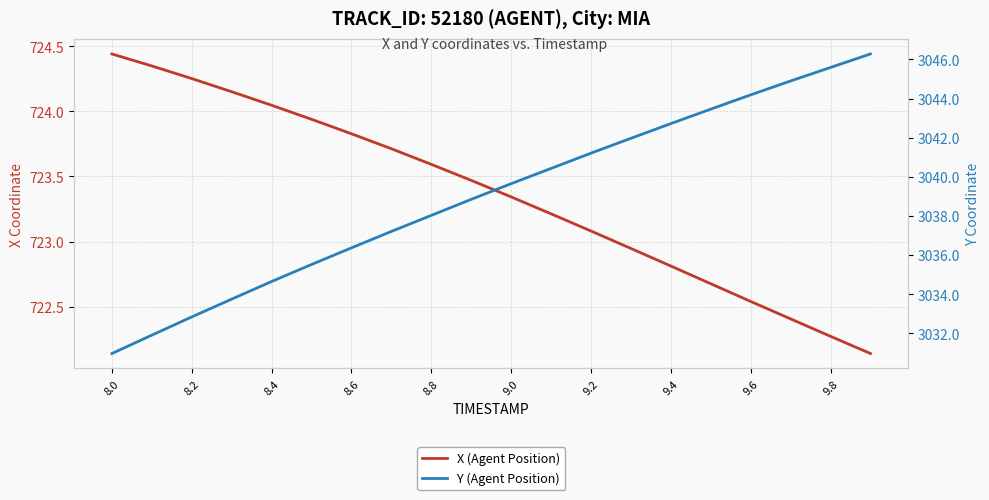

True or false: X (Agent Position) and Y (Agent Position) intersect in this chart.

False